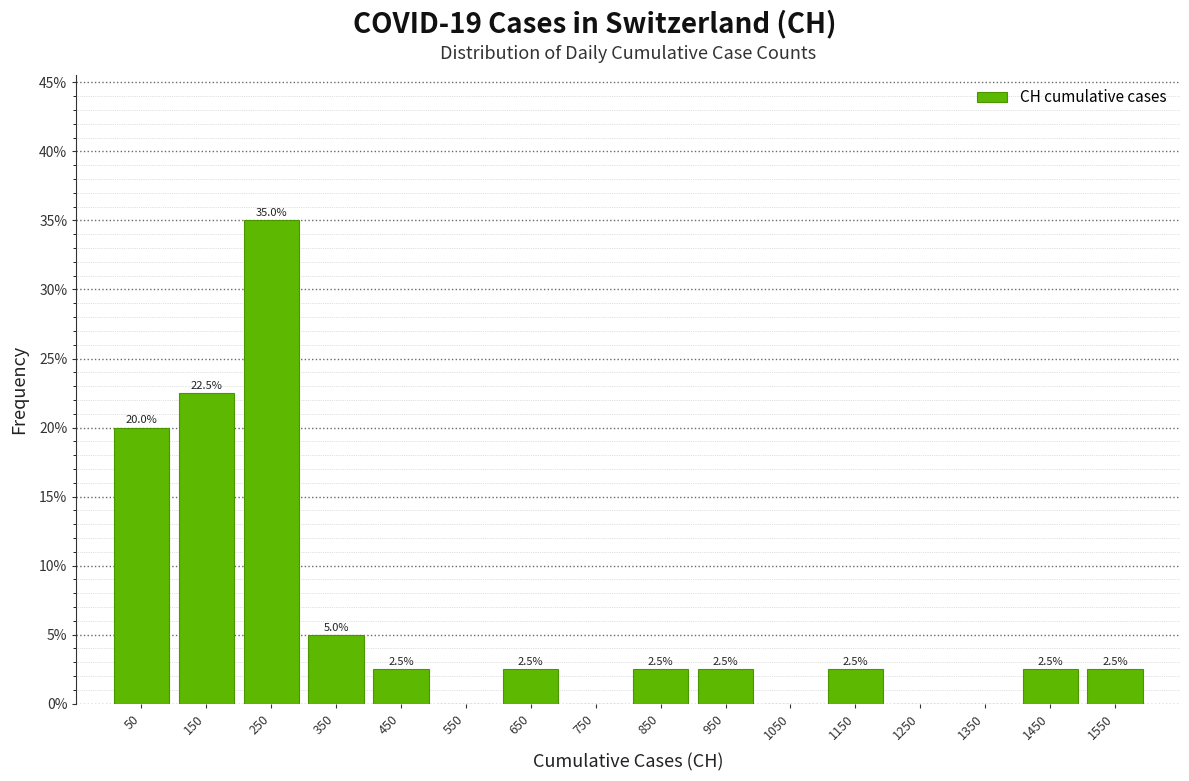

Which range on the x-axis has the tallest bar?

200 to 300